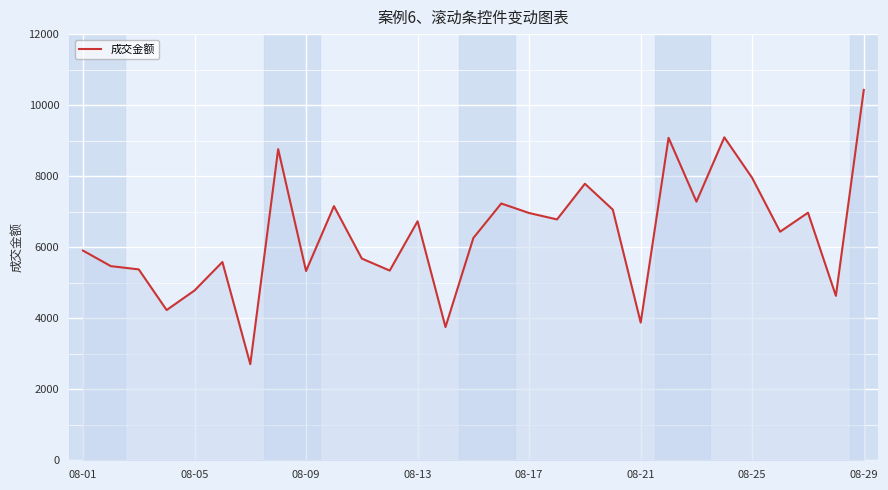

What is the greatest value displayed?

10429.0